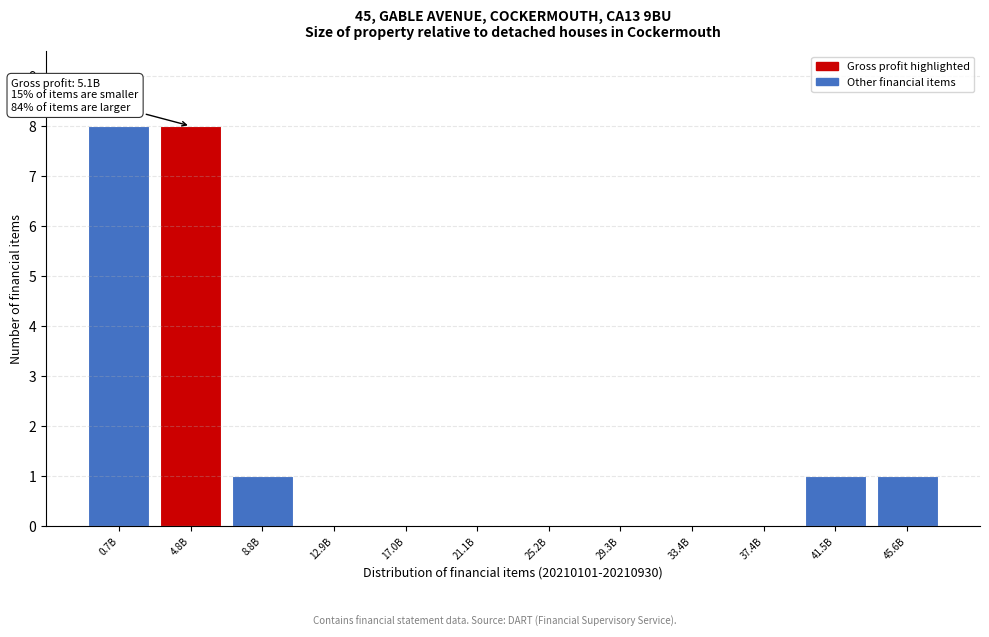

Reading right to left, list all the values displayed in this chart.

45.6B=1	41.5B=1	37.4B=0	33.4B=0	29.3B=0	25.2B=0	21.1B=0	17.0B=0	12.9B=0	8.8B=1	4.8B=8	0.7B=8